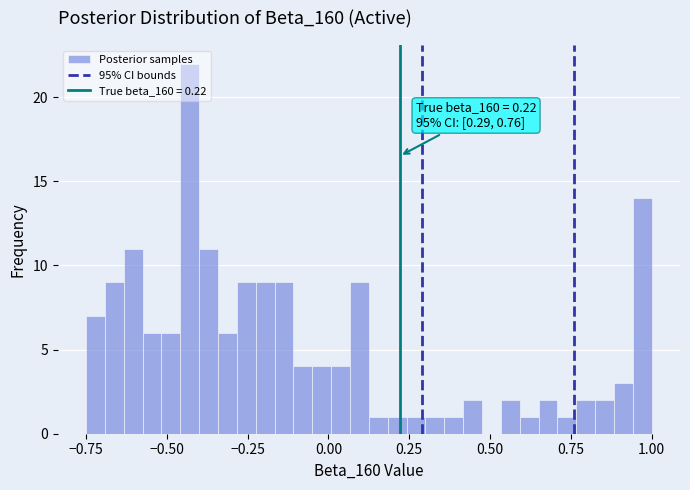

Around what value on the x-axis is the tallest bar? Give the approximate position of its centre, as read against the axis.

-0.45